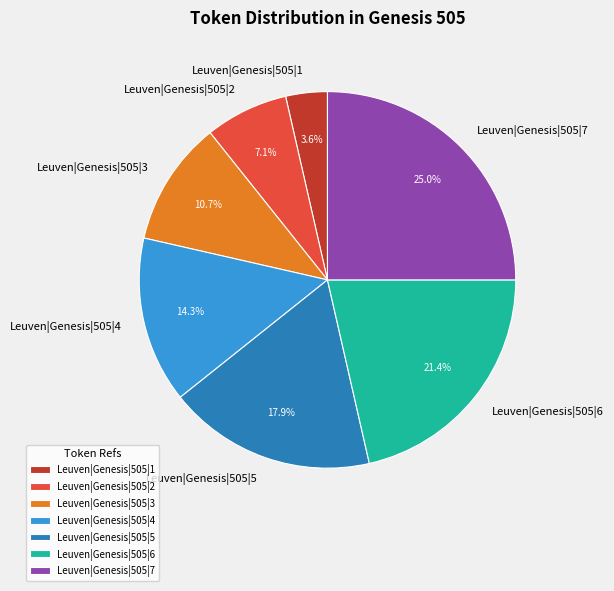

What is the ratio of the value at Leuven|Genesis|505|7 to the value at Leuven|Genesis|505|5?

1.4